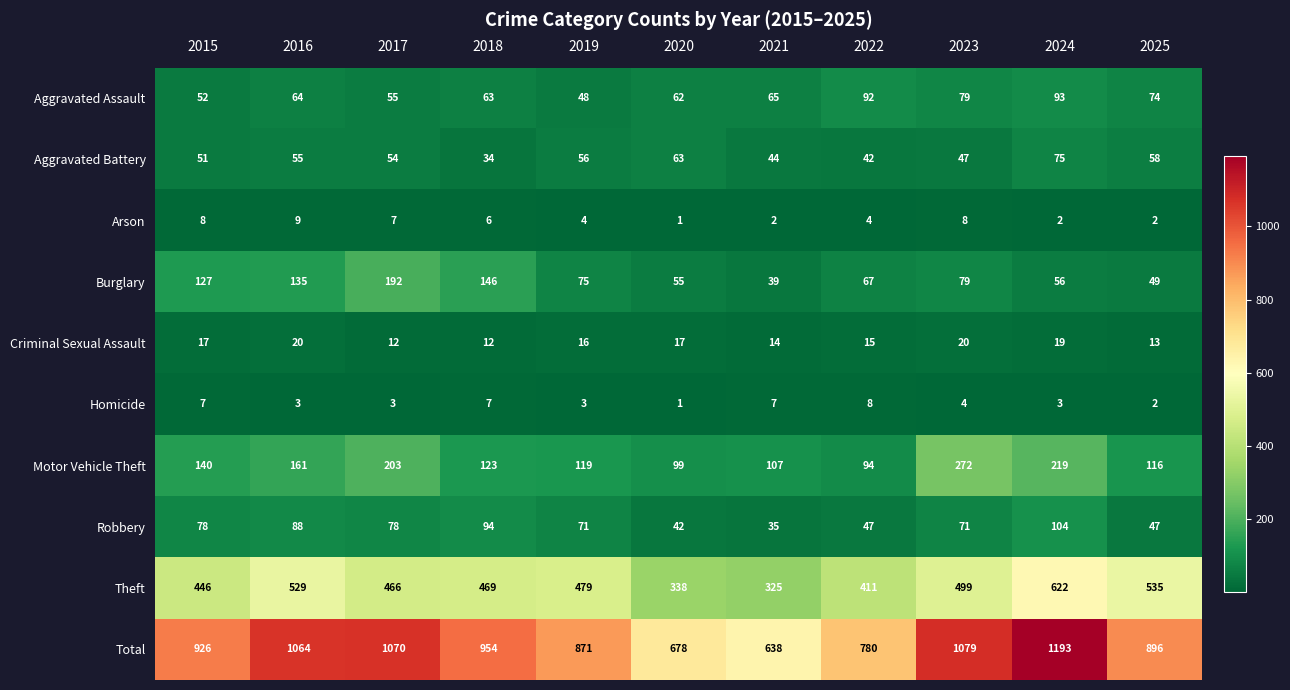

Where is Total nearest to the value 915?

2015